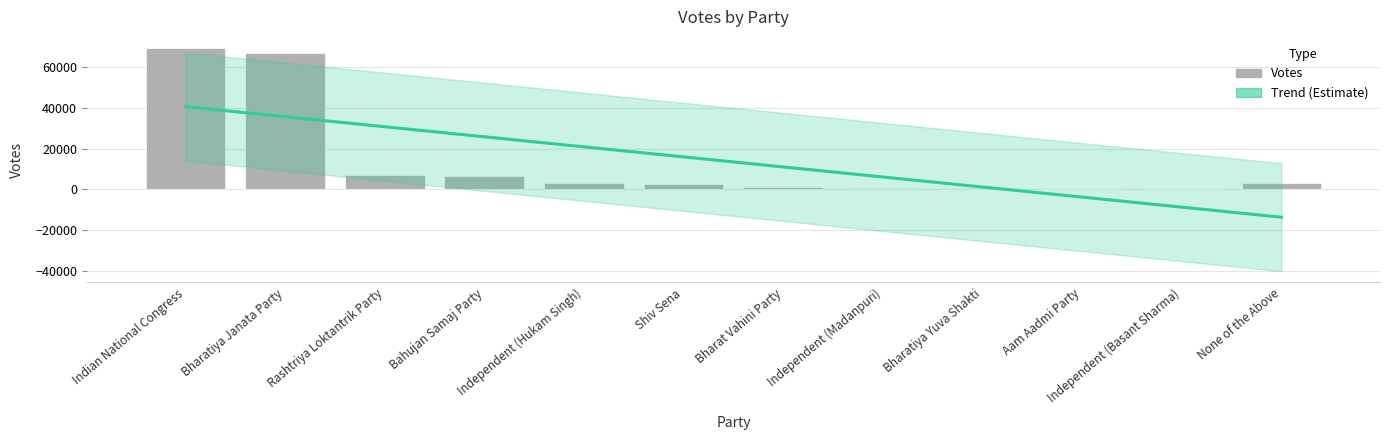

What is the greatest value displayed?

69393